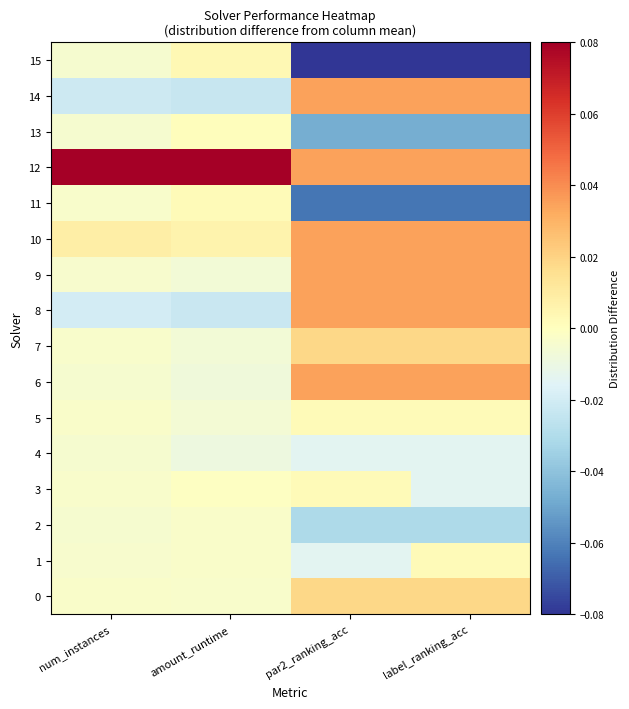

Which series has the widest spread of values?

15